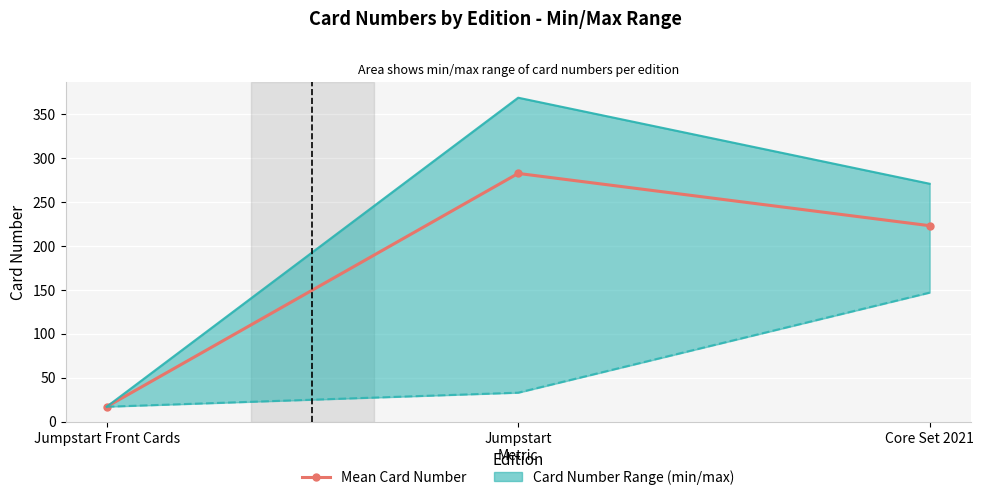

Between Core Set 2021 and Jumpstart, which is larger?

Jumpstart